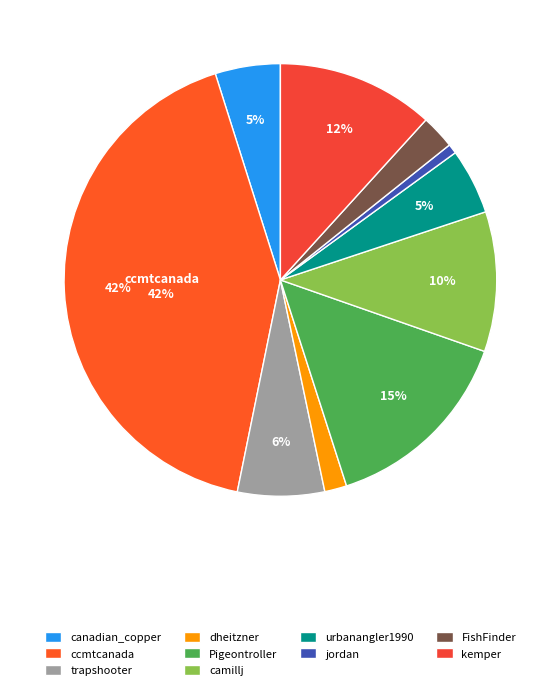

To the nearest percent, what is the difference between the largest and smallest slice percentages?

41%